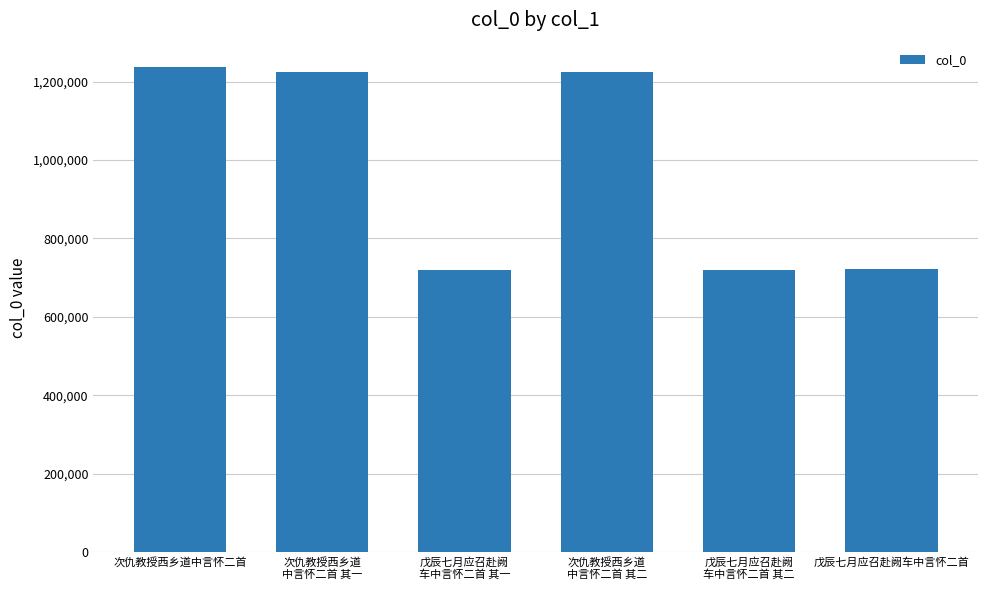

Between 戊辰七月应召赴阙车中言怀二首 and 次仇教授西乡道
中言怀二首 其一, which is larger?

次仇教授西乡道
中言怀二首 其一